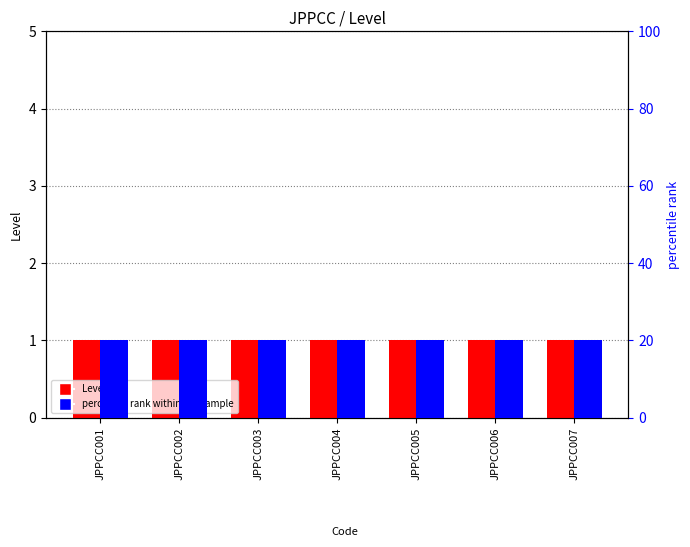

Rank the series by their maximum value, from lowest to highest.

Level, percentile rank within the sample